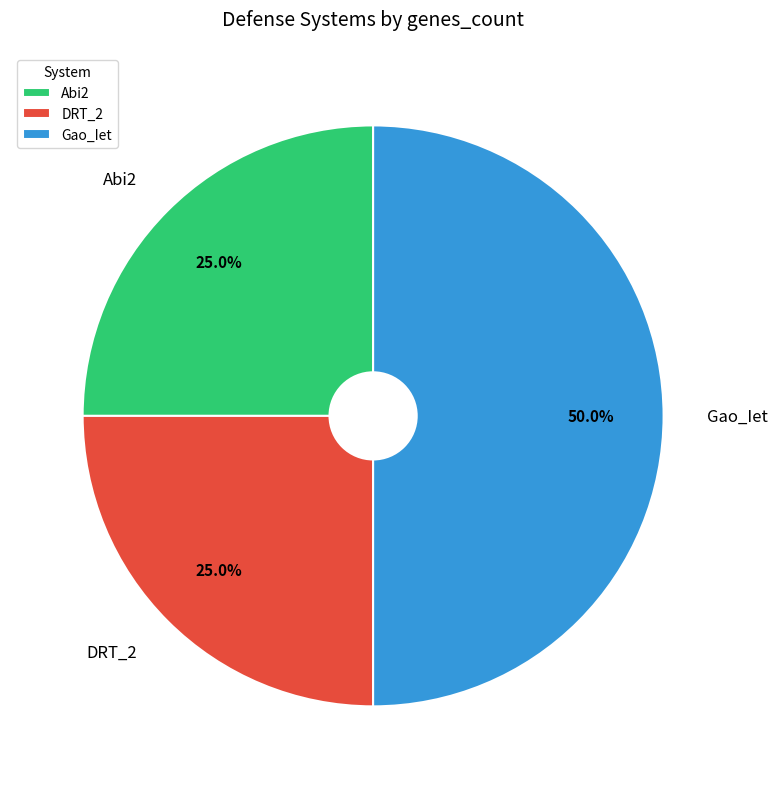

Which slice is the largest?

Gao_Iet